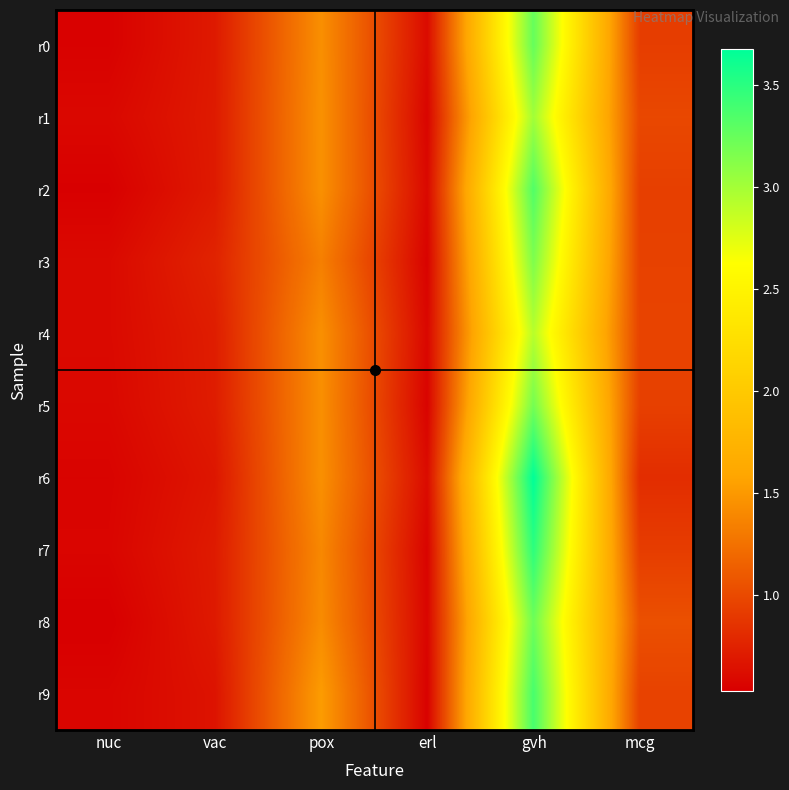

Rank the series at pox from highest to lowest value.

r9, r1, r2, r6, r4, r0, r5, r8, r7, r3